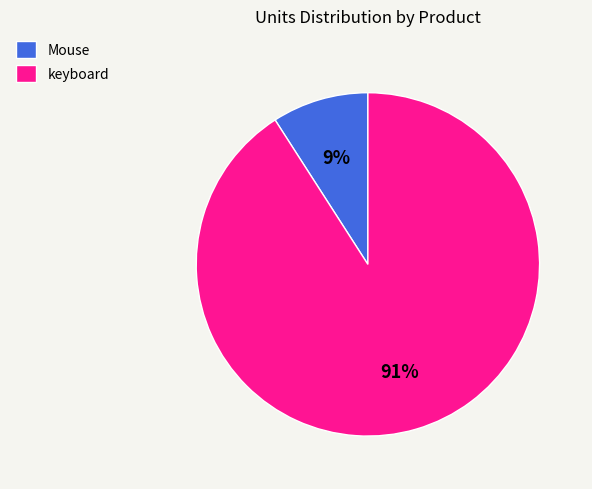

Which has a higher value, Mouse or keyboard?

keyboard